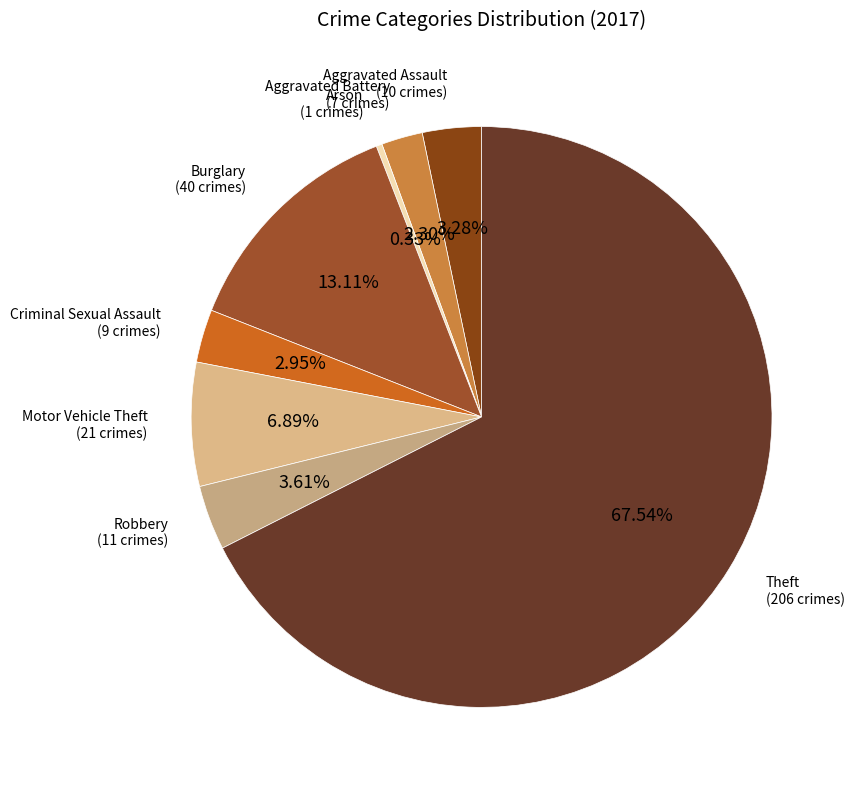

How many slices are in this pie chart?

8